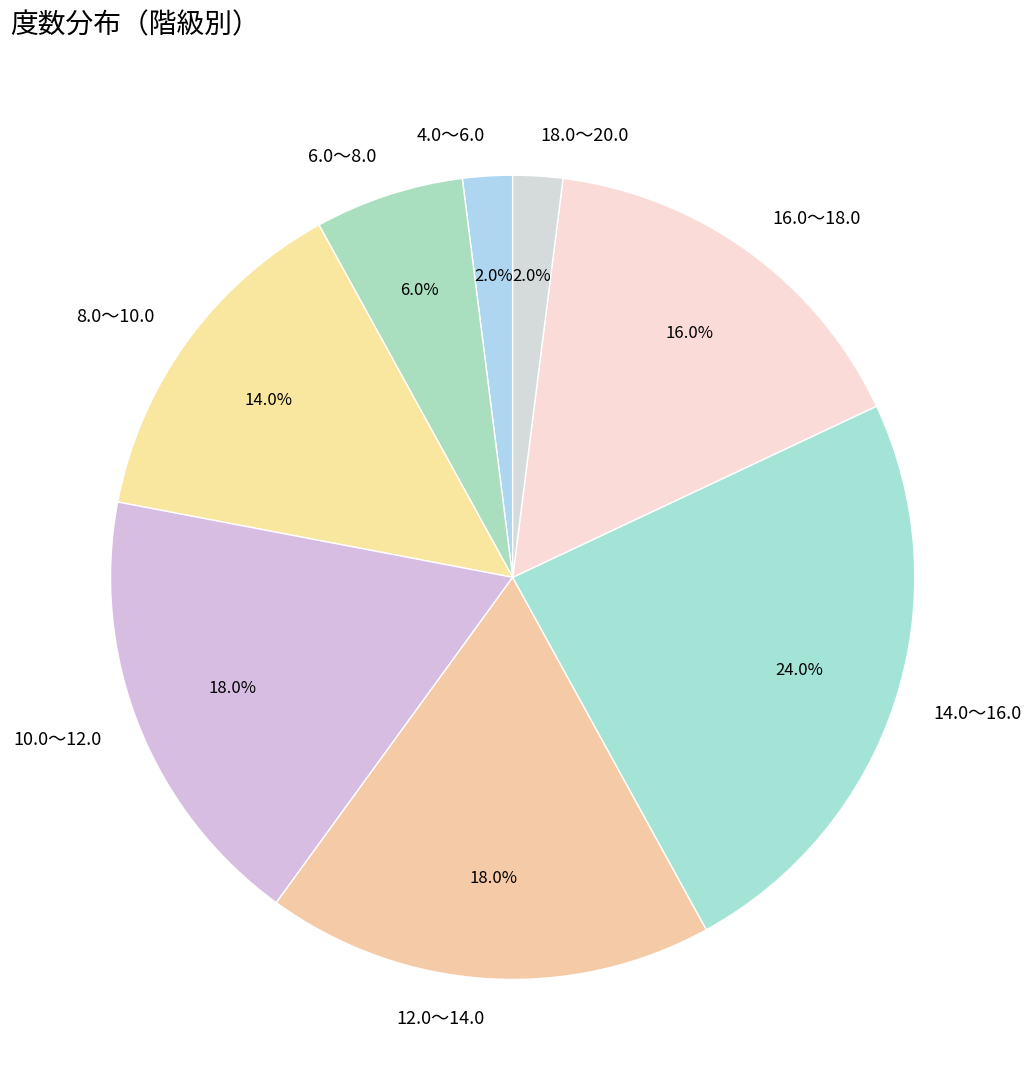

To the nearest percent, what is the difference between the largest and smallest slice percentages?

22%